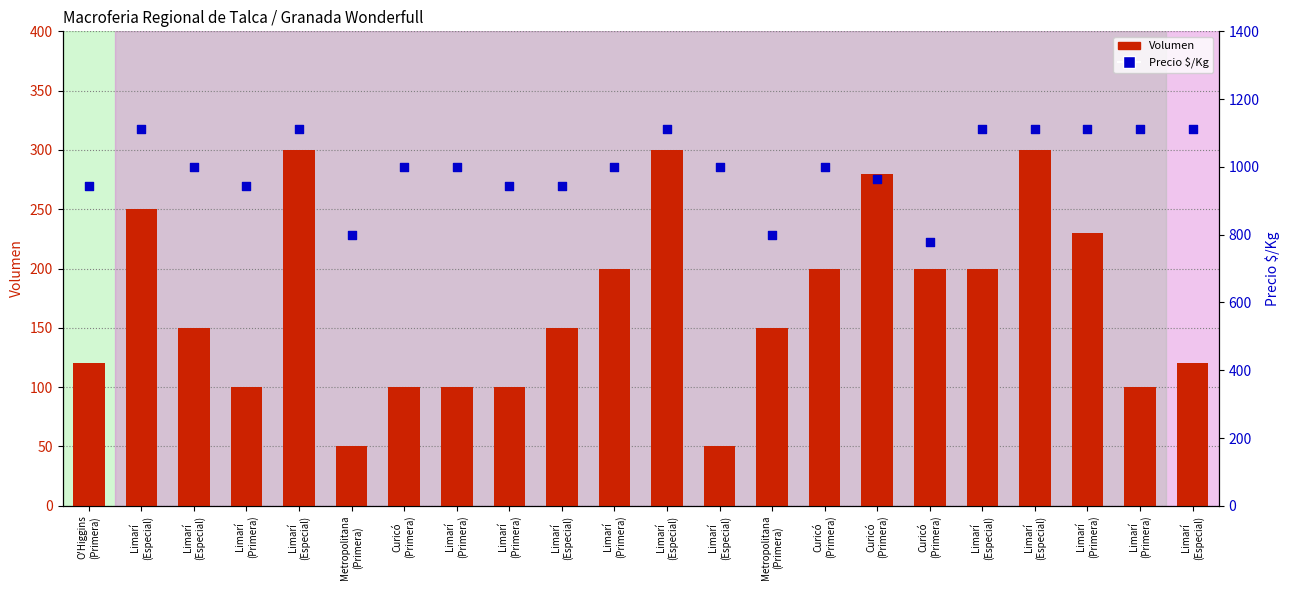

What are all the series names shown in the legend?

Volumen, Precio $/Kg